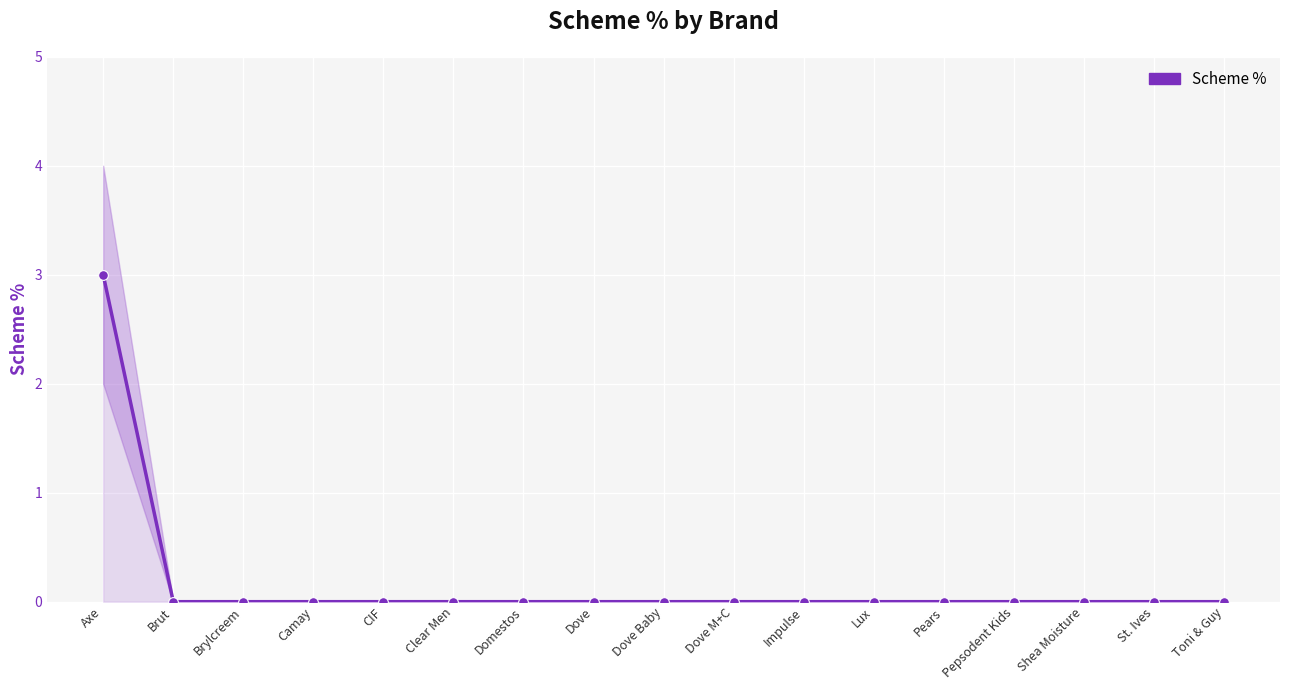

At which label is the value closest to 1?

Brut